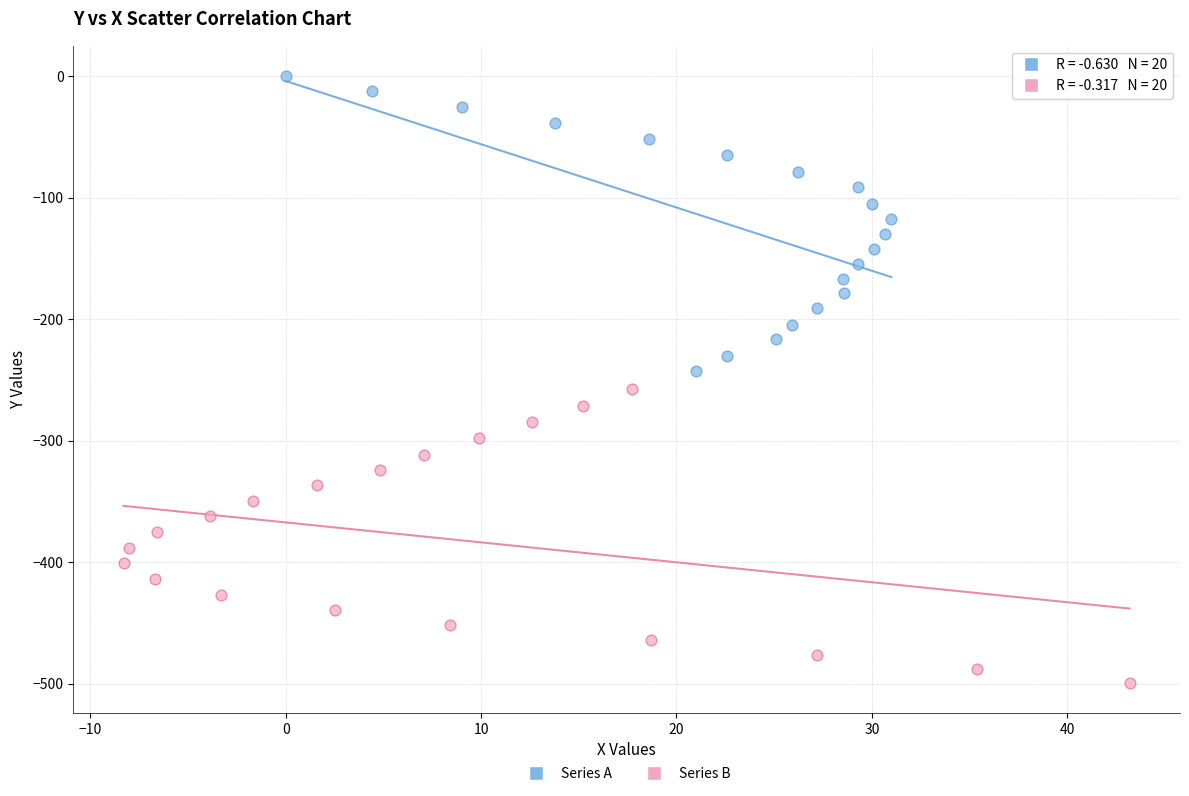

Which series reaches the maximum Y coordinate?

Series A